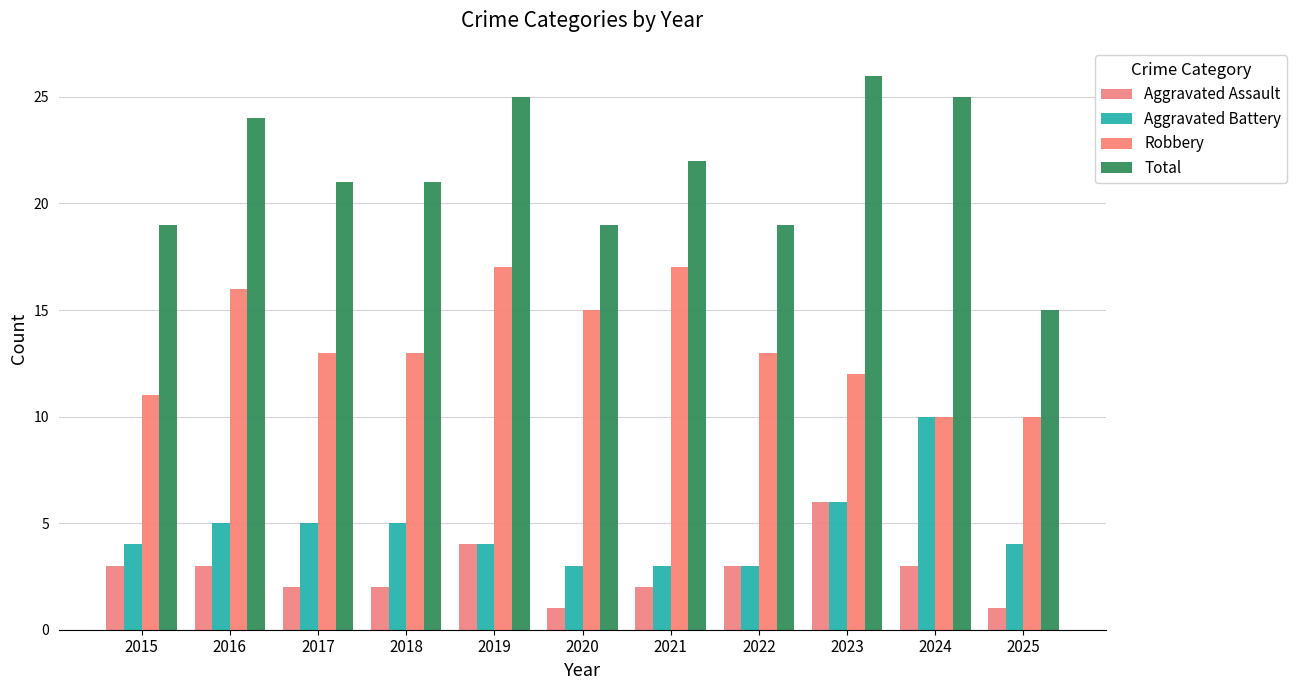

Is the value of Aggravated Assault at 2025 greater than the value of Robbery at 2020?

No